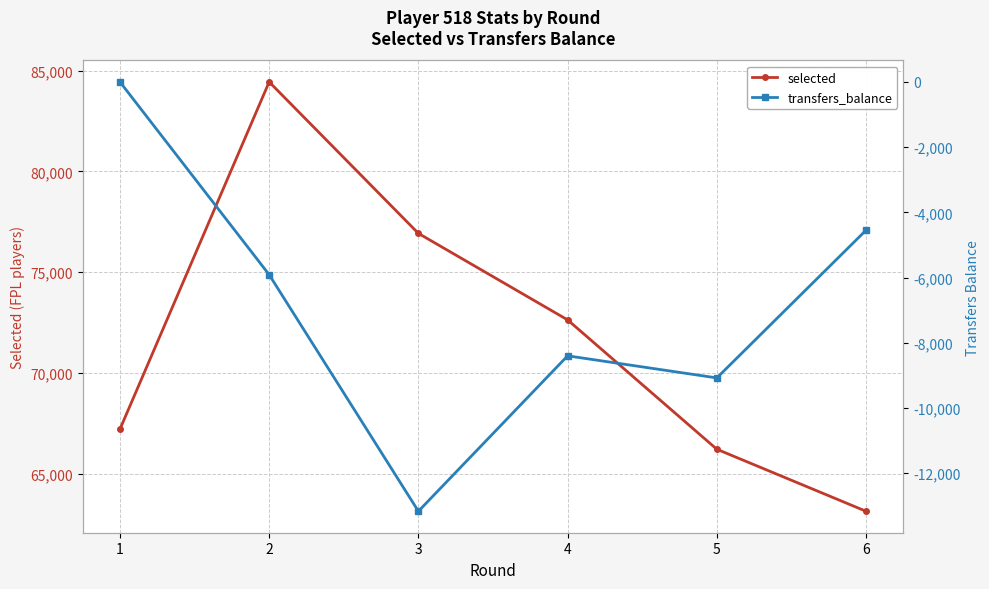

Where is selected nearest to the value 73785?

4